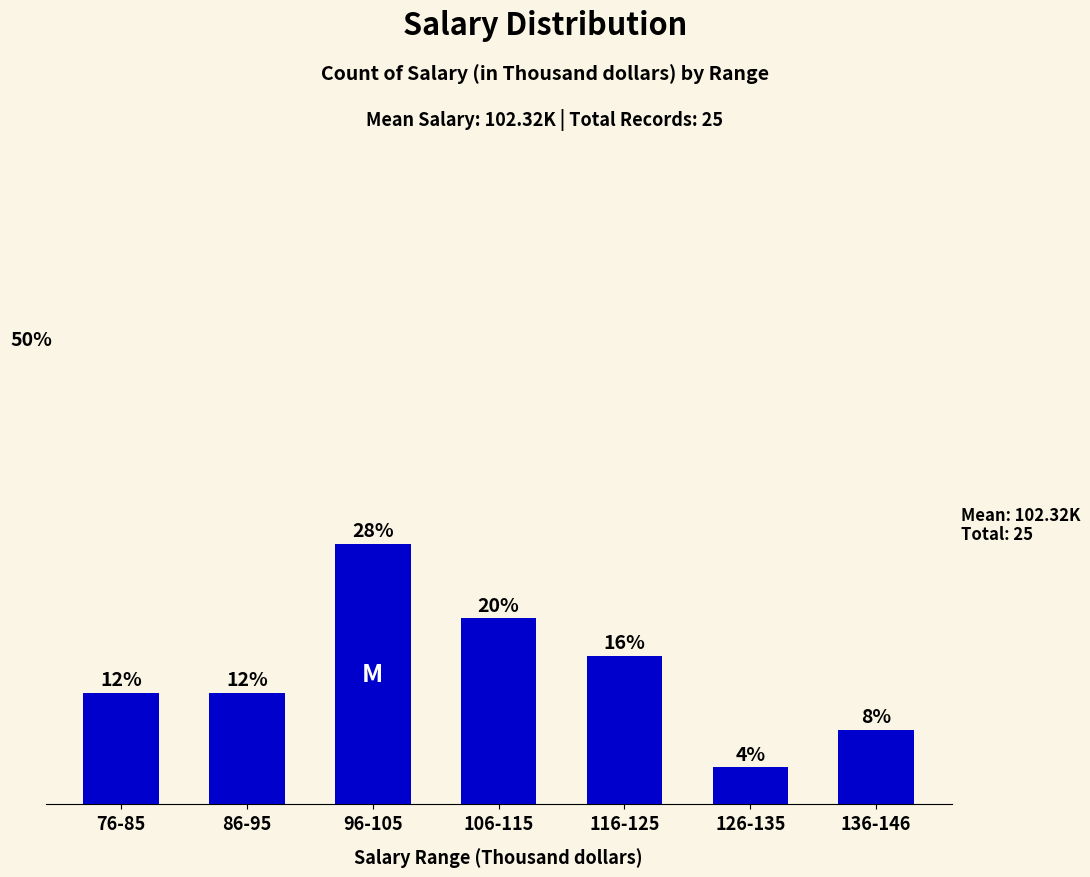

What is the sum of the values at 86-95 and 136-146?

5